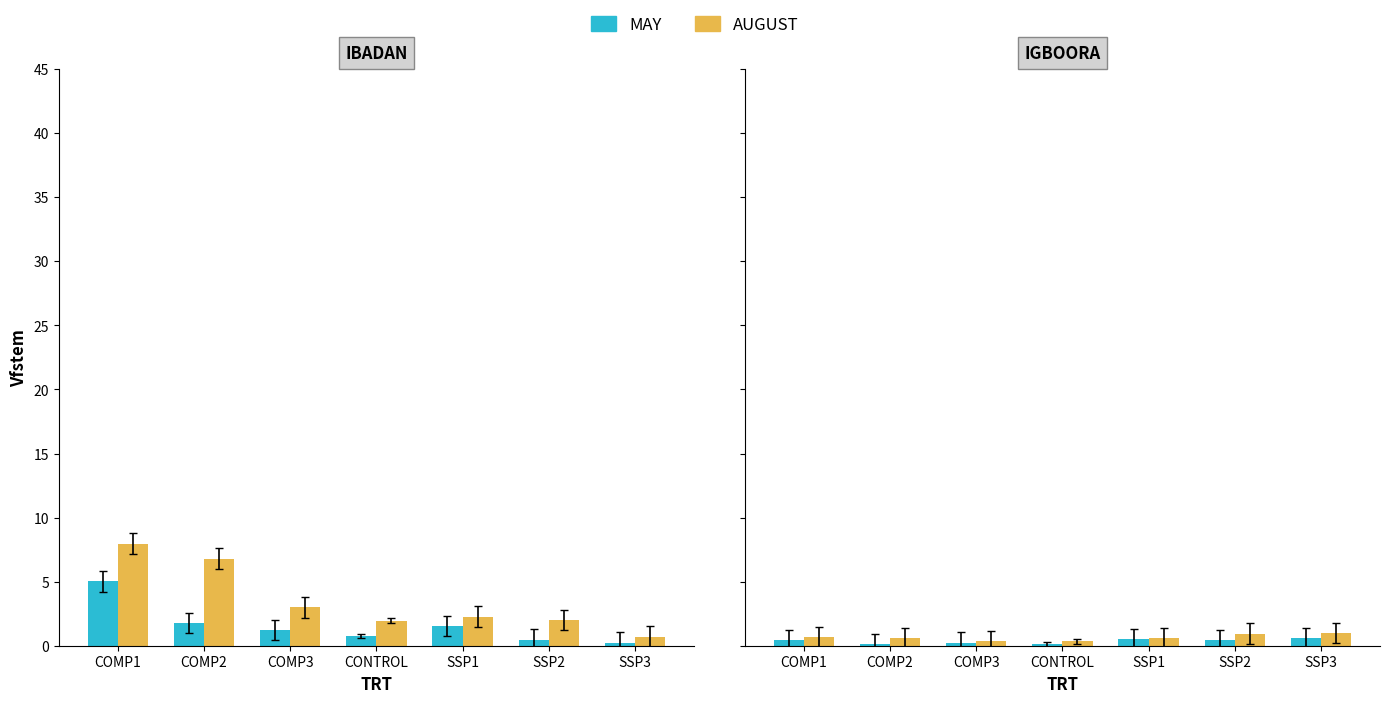

How many MAY values are between 0 and 1?

7